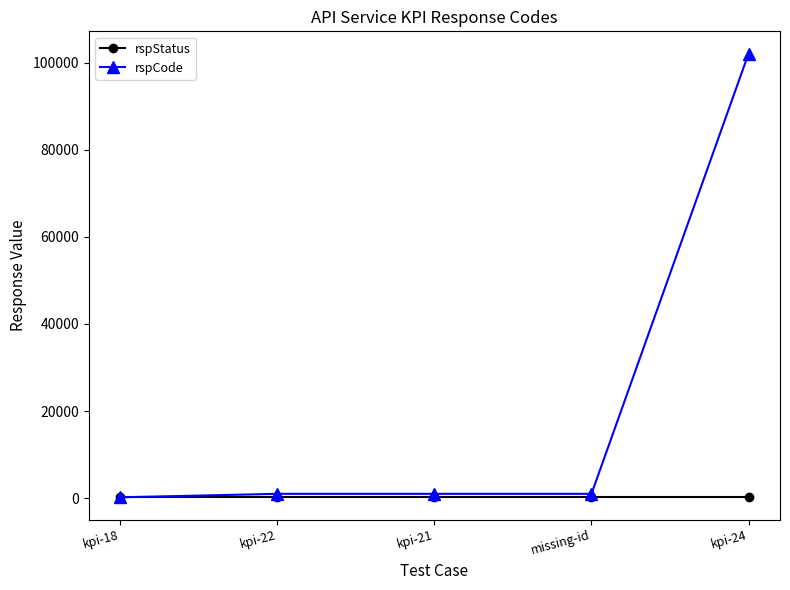

True or false: rspStatus has more than 2 points higher than both neighbors.

False